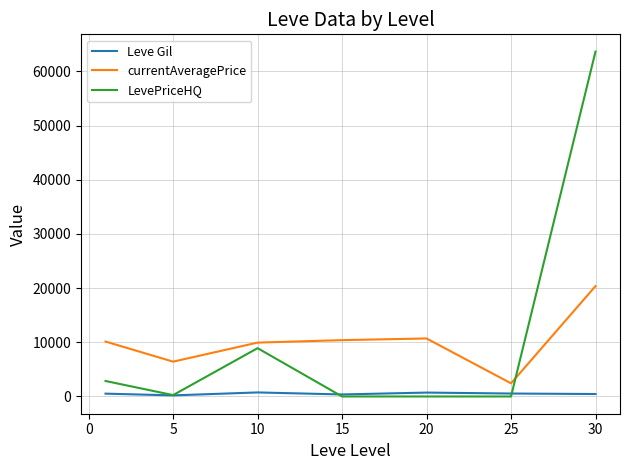

True or false: Leve Gil and currentAveragePrice intersect in this chart.

False